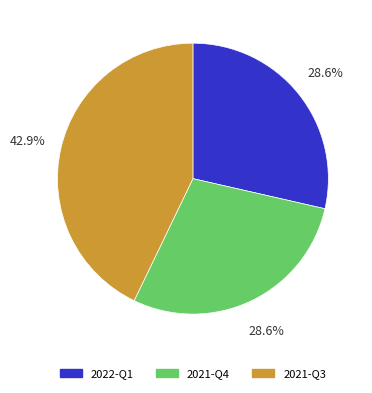

What is the largest slice in the pie chart?

2021-Q3